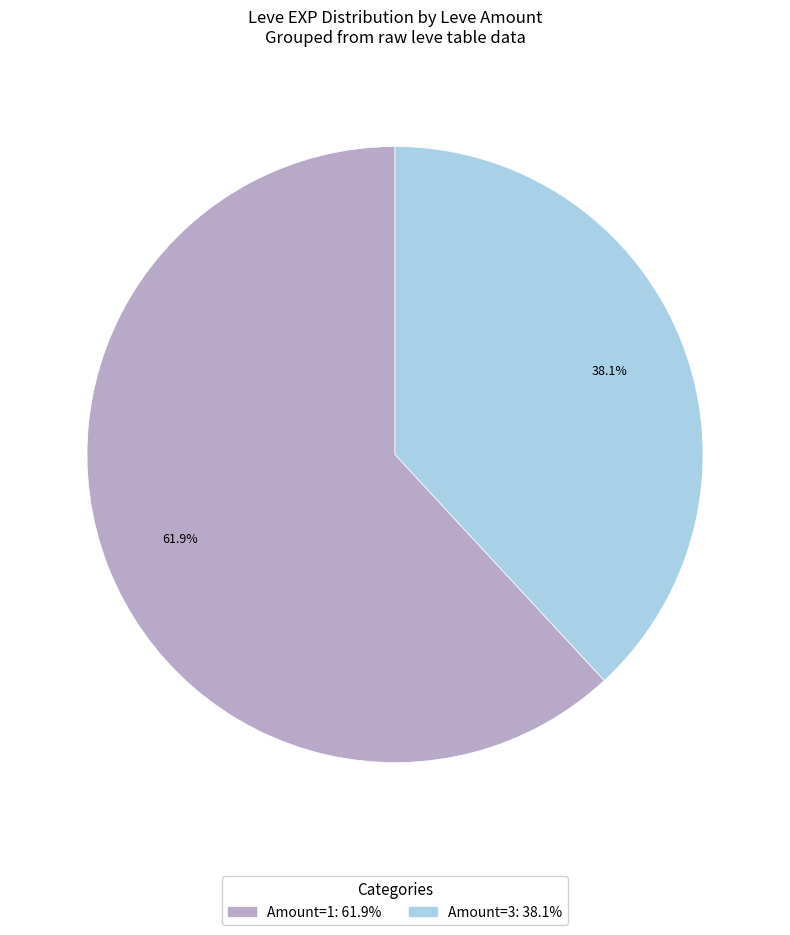

Is there any slice that represents more than half of the pie?

Yes